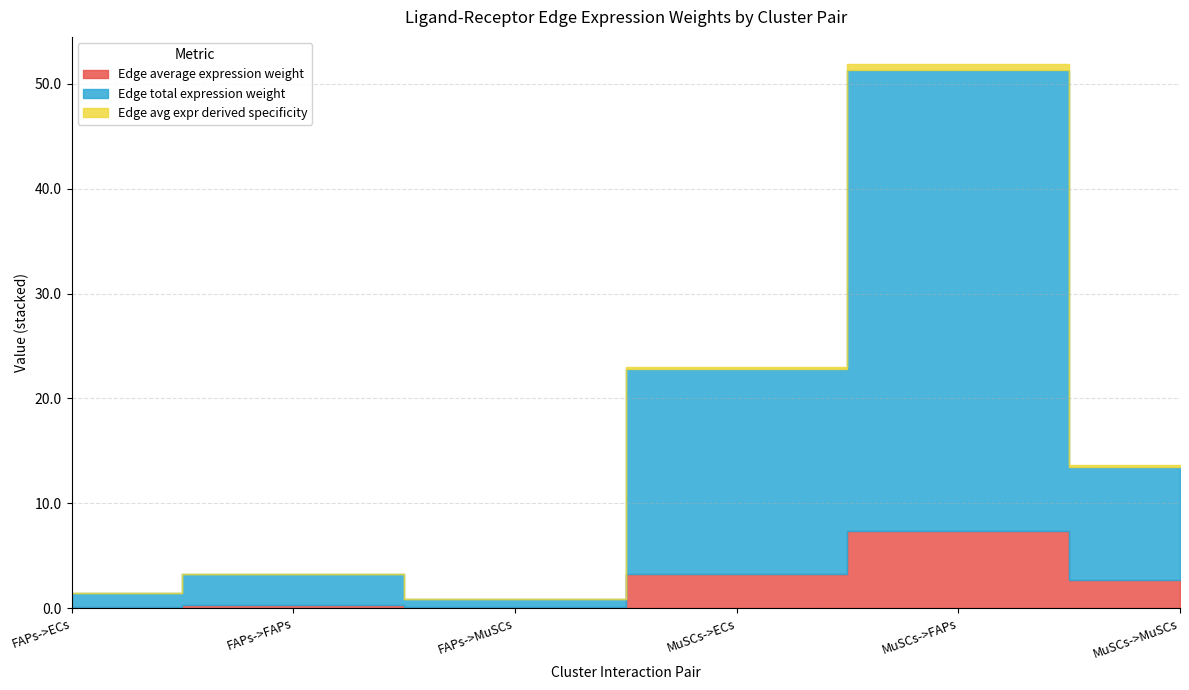

Which series has the widest spread of values?

Edge total expression weight